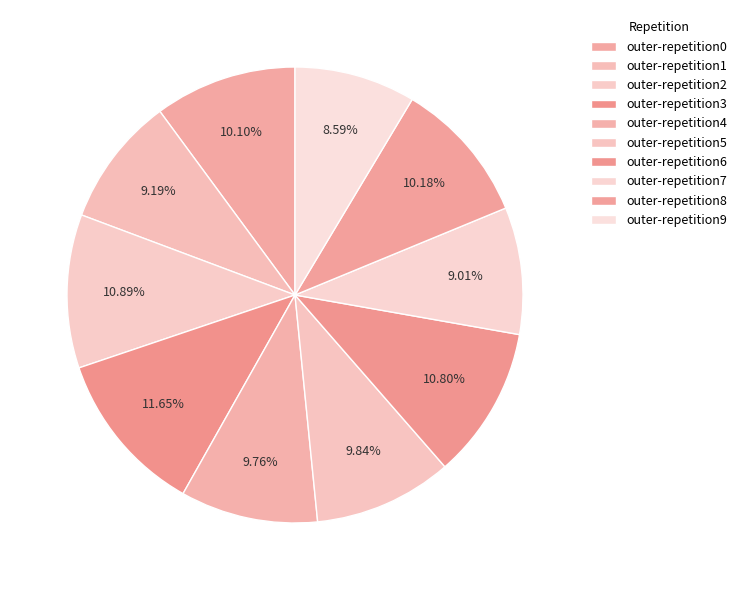

Is outer-repetition3 the majority of the pie?

No